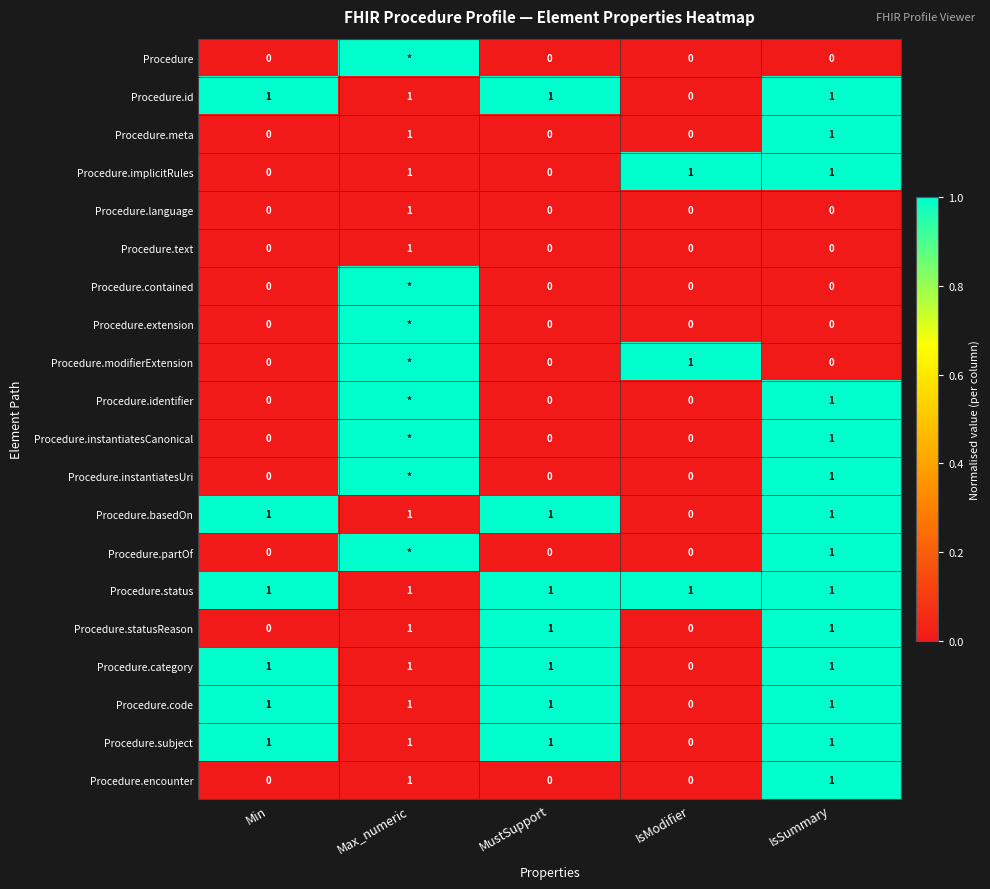

The value of Procedure.text at Max_numeric is 1. True or false?

True